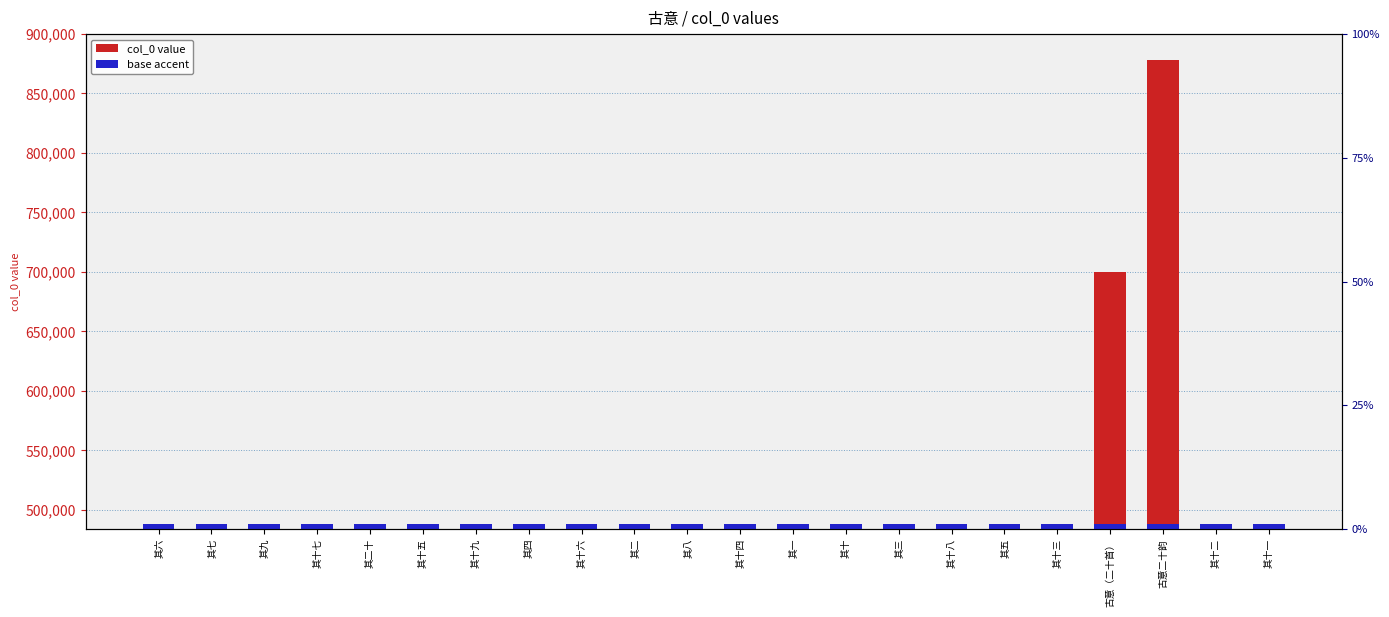

What is the smallest value displayed?

485430